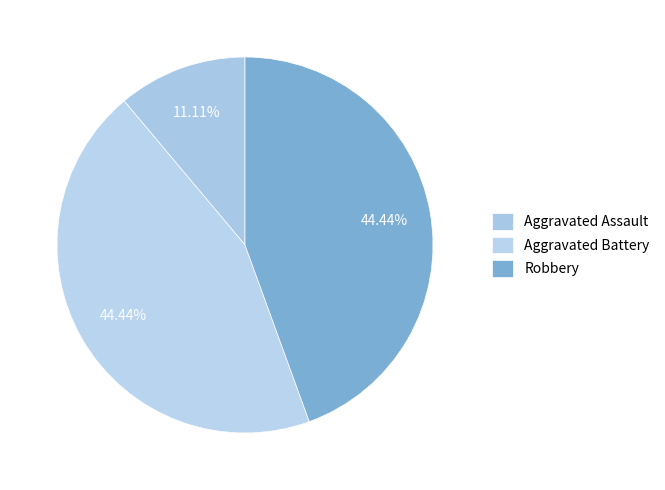

Count the number of slices in the pie.

3